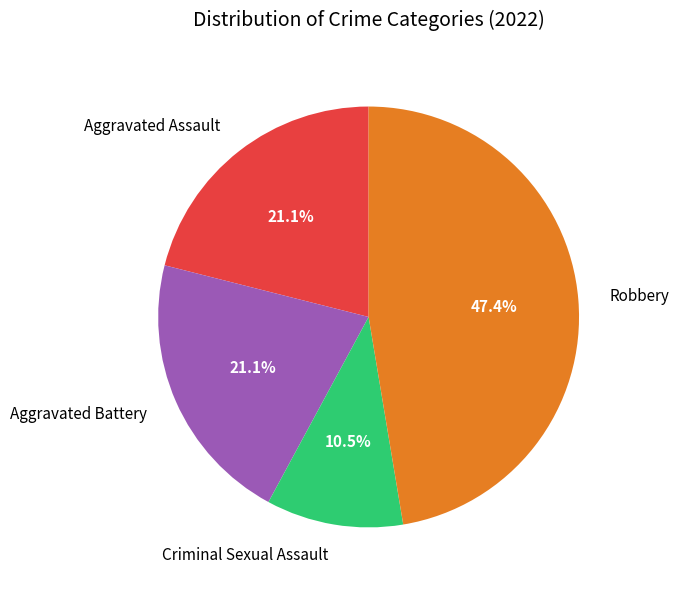

Count the number of slices in the pie.

4